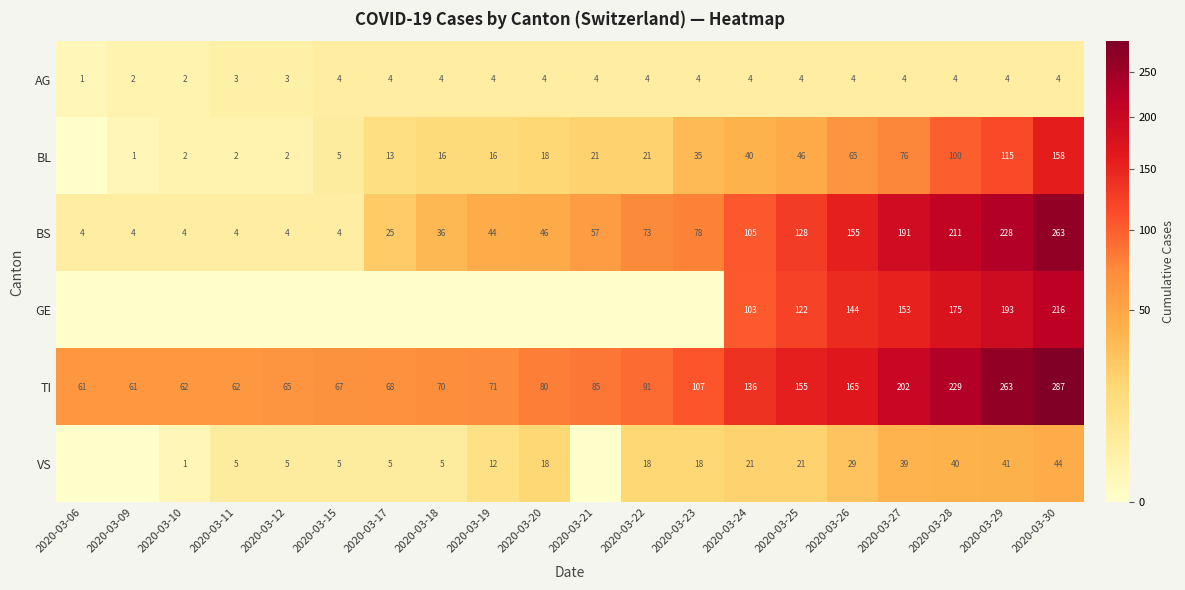

What is the spread (max minus min) of values at 2020-03-29?

259